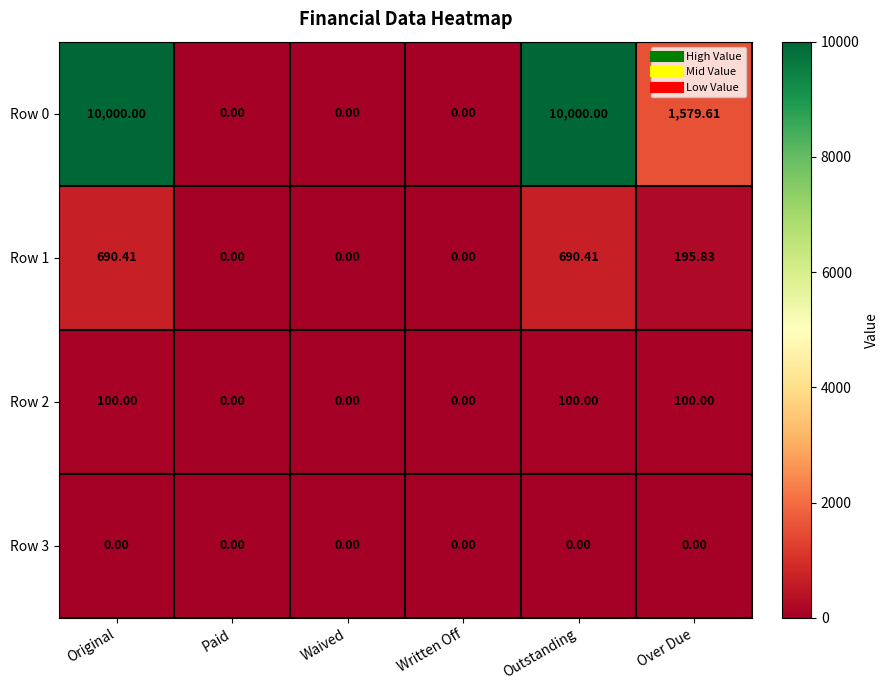

At which label does Row 0 first exceed 1579?

Original